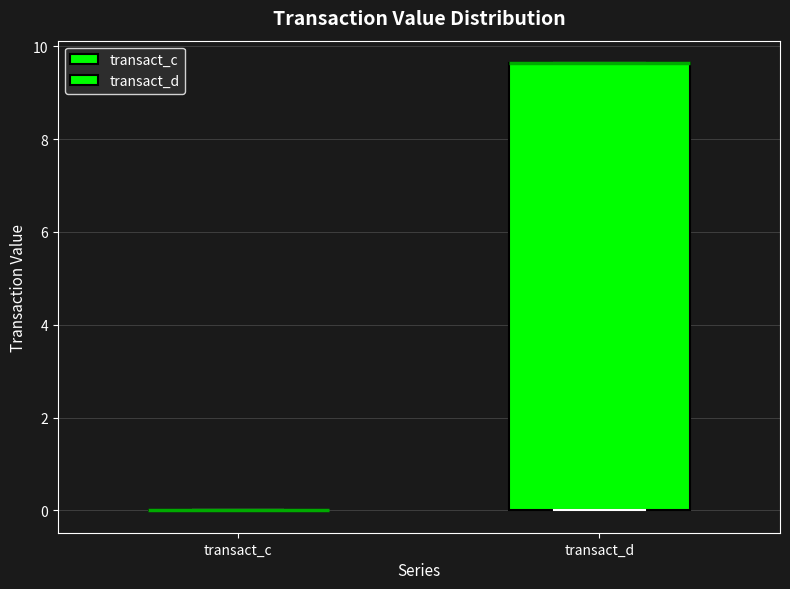

Reading left to right, transcribe this box plot: for each box, give where its median line is, the range the box spans, and where its two whiskers end, as read against the y-axis. The values are not printed on the chart, so give them approximately, as read against the axis.

transact_c: box collapsed to a line at 0.0, whiskers 0.0 to 0.0
transact_d: median 9.6 (drawn on the box's upper edge), box 0.0 to 9.6, whiskers 0.0 to 9.6